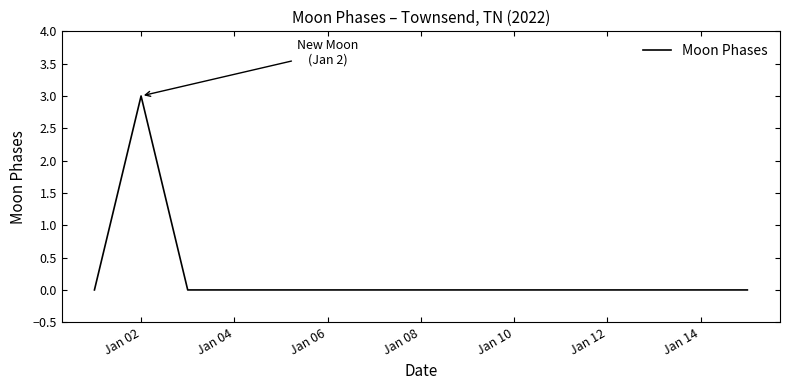

What is the maximum value shown in the chart?

3